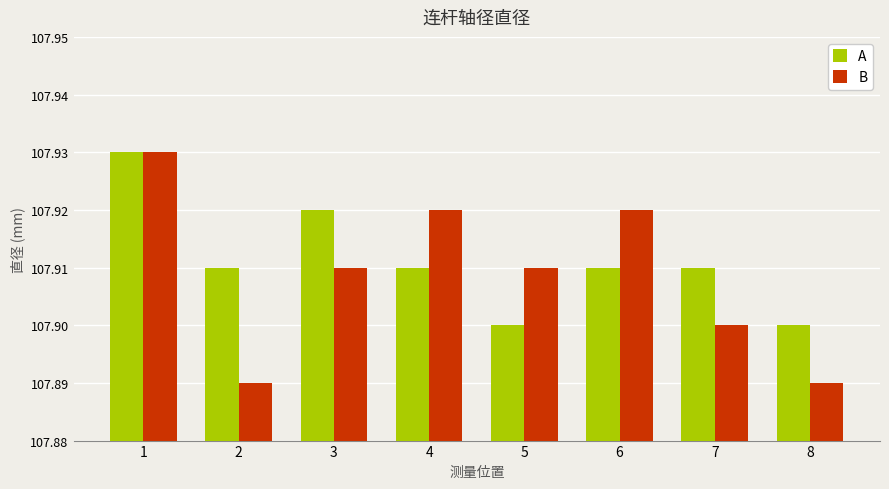

Which series has the largest range (max minus min)?

B